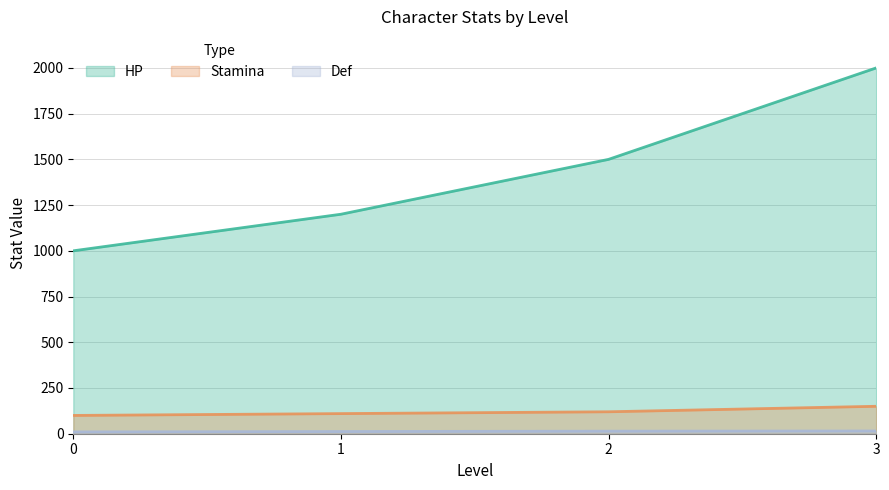

How many Stamina values are between 110 and 150?

3